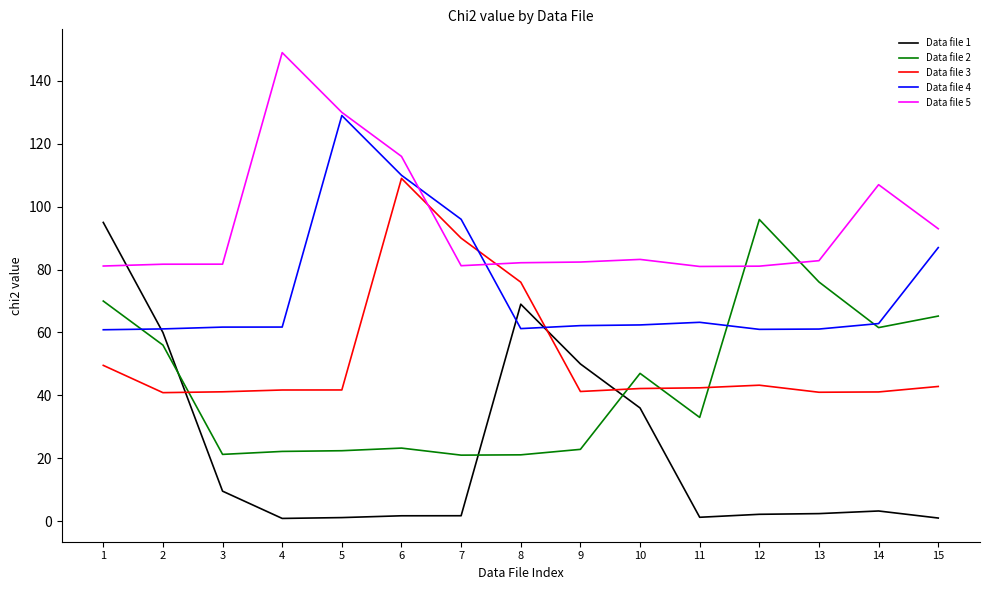

Is it true that Data file 5 equals 148.9 at 15?

False